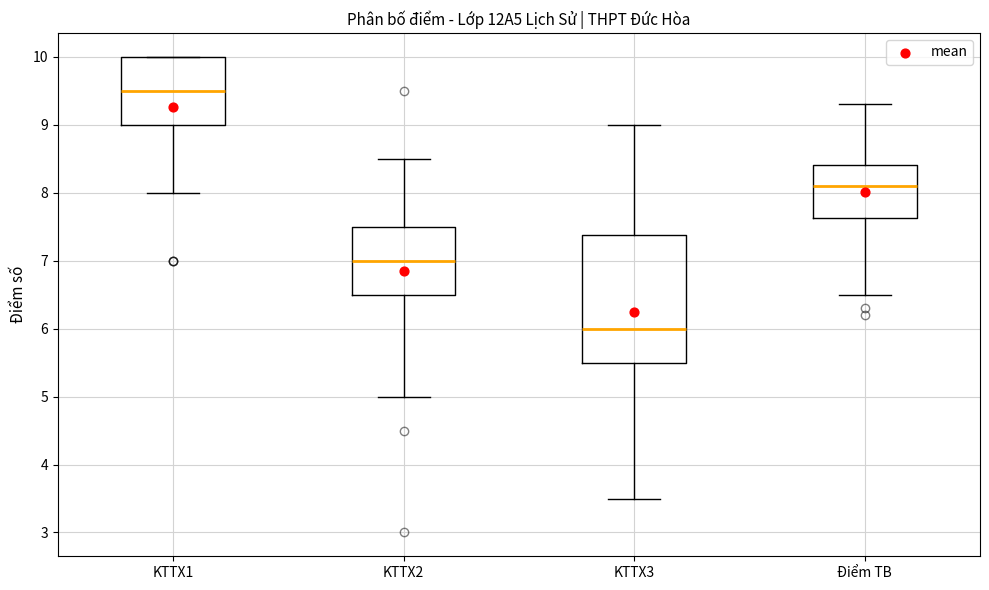

Where does the median line of the box for KTTX3 sit on the y-axis? The values are not printed on the chart, so give them approximately, as read against the axis.

6.0